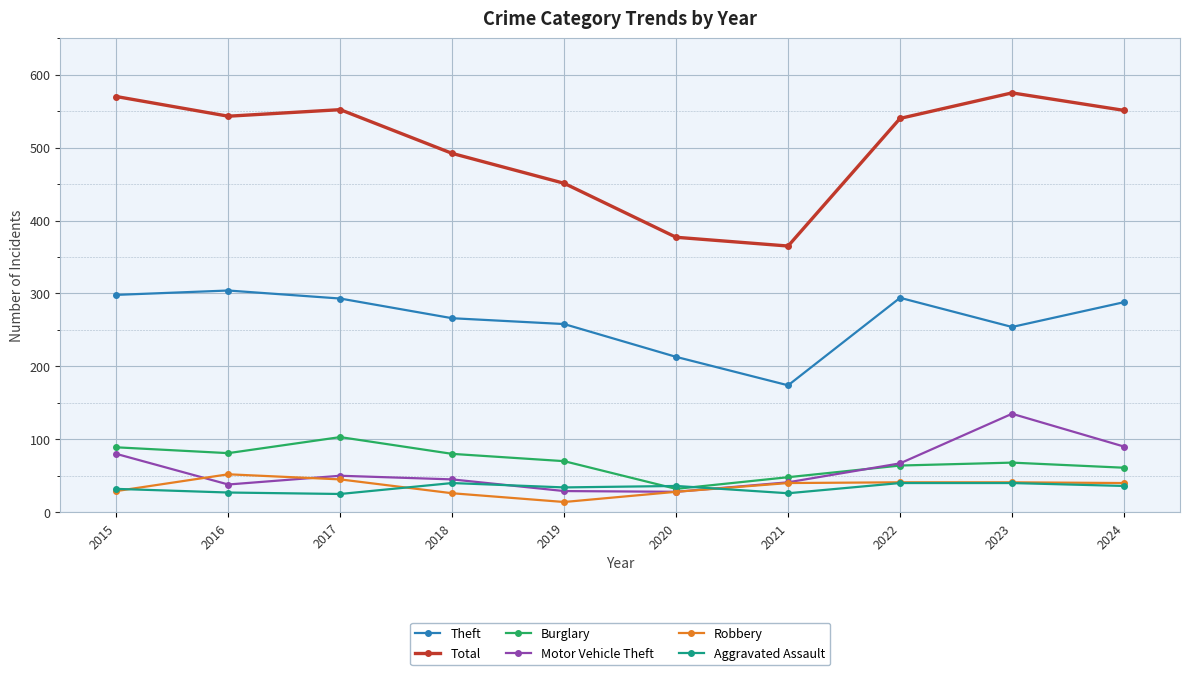

What is the sum of all Aggravated Assault values?

336